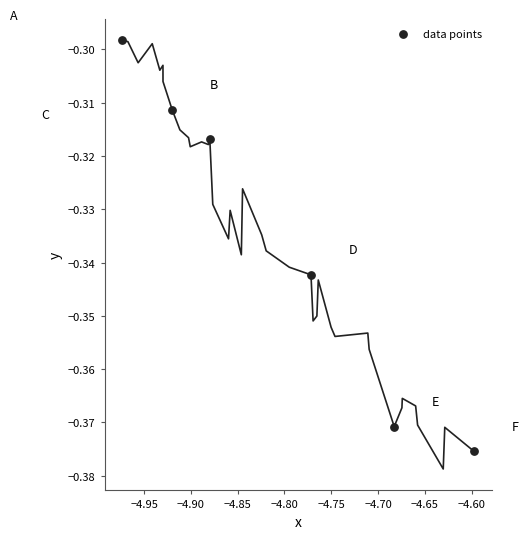

What is the range of X values (max minus min)?

0.4